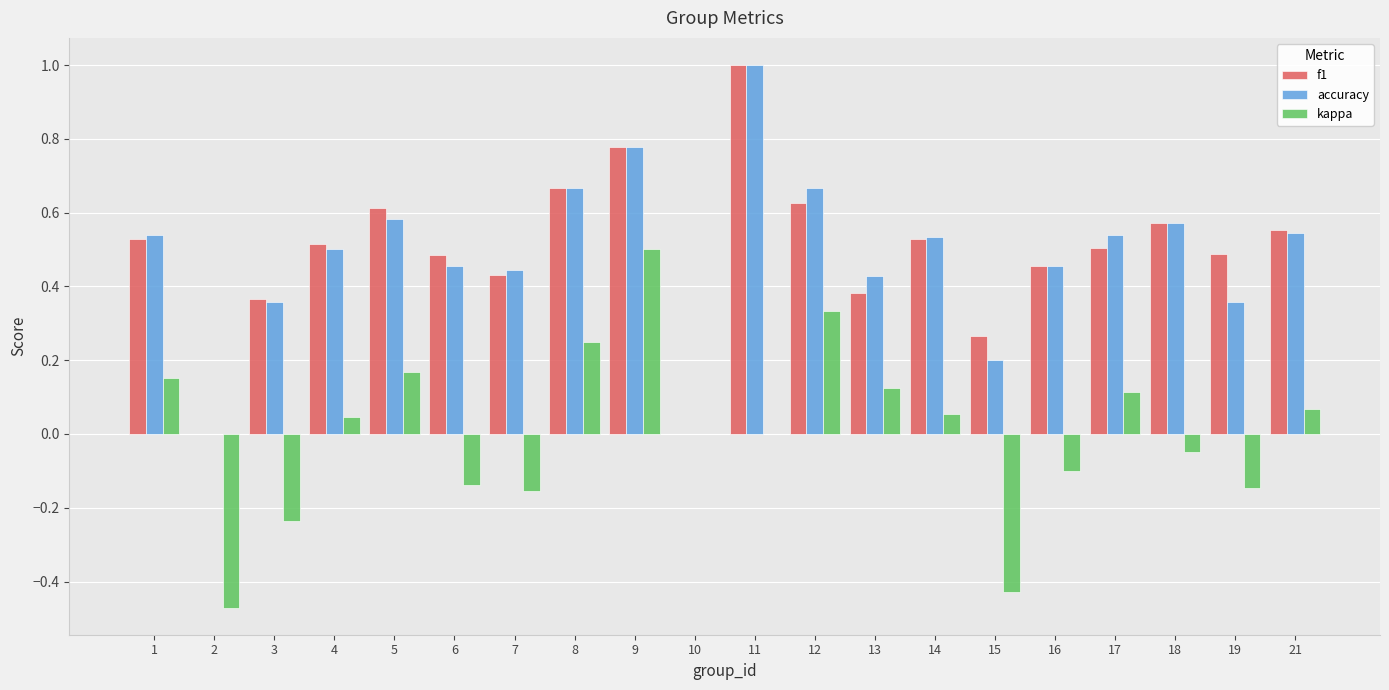

Which label corresponds to the largest value in the chart?

11